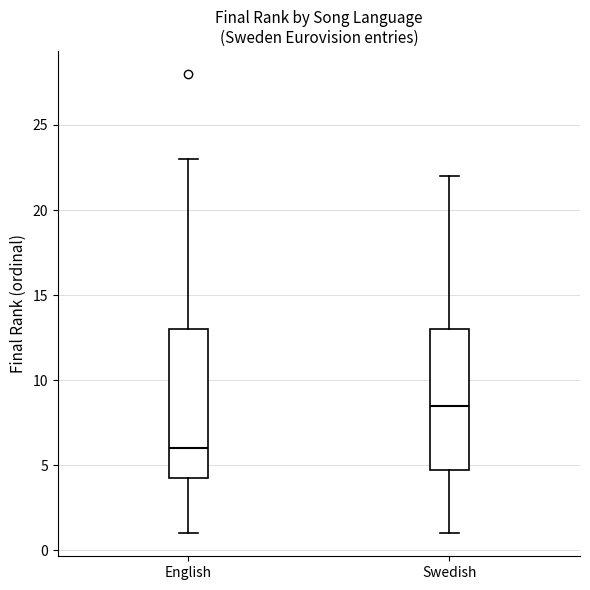

Which box is the tallest, from its lower edge to its upper edge?

English